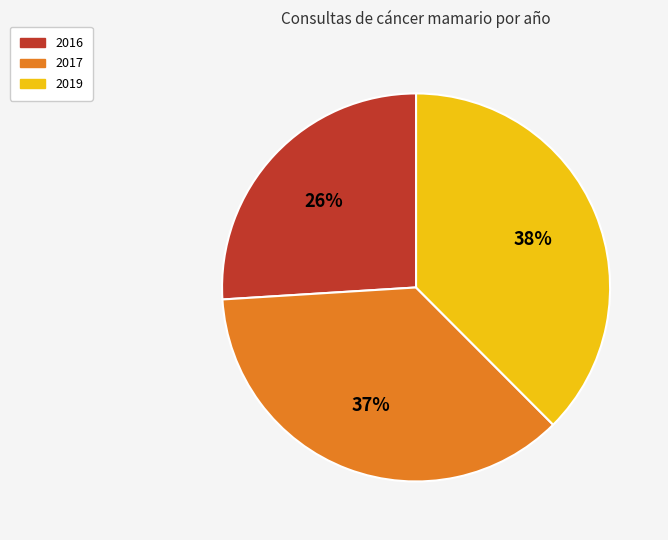

What is the smallest slice in the pie chart?

2016